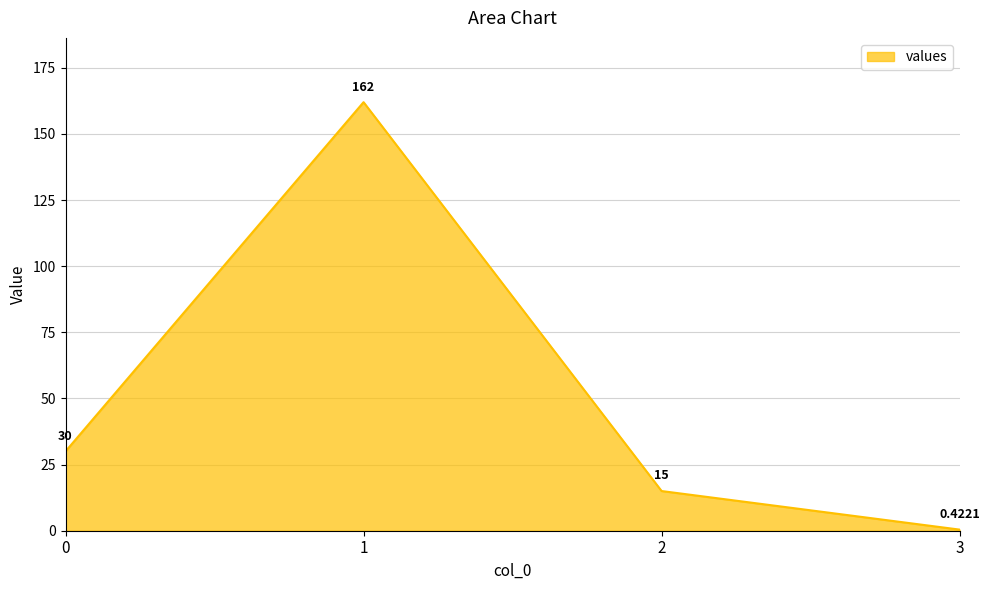

List the labels in order of value, largest first.

1, 0, 2, 3